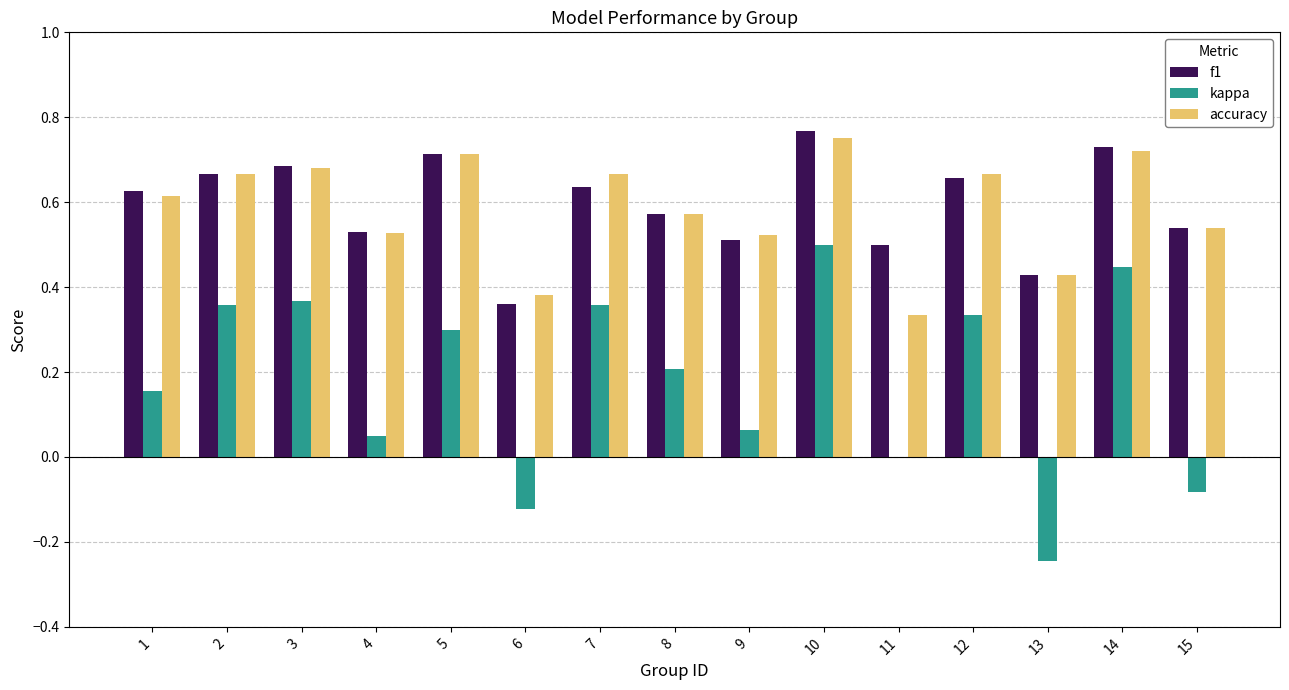

Is it true that f1 equals 0.5 at 4?

True